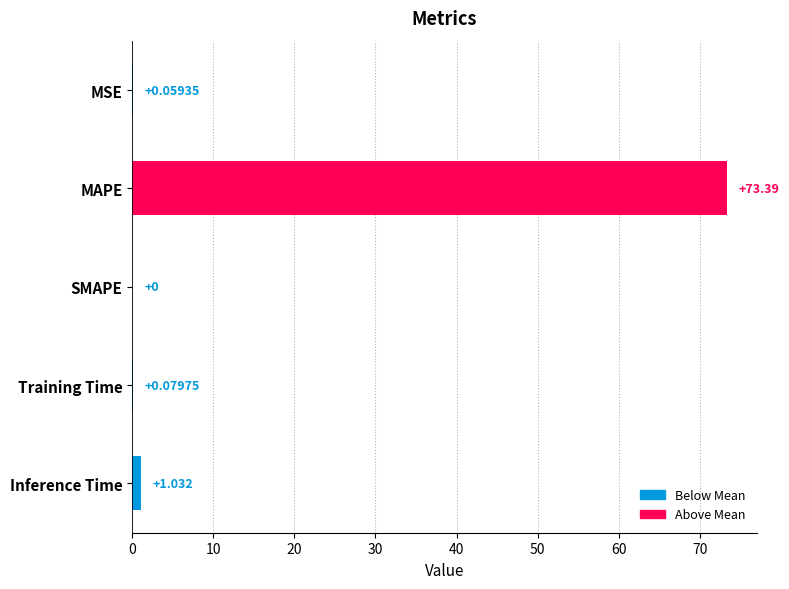

At which label is the value closest to 36?

Inference Time